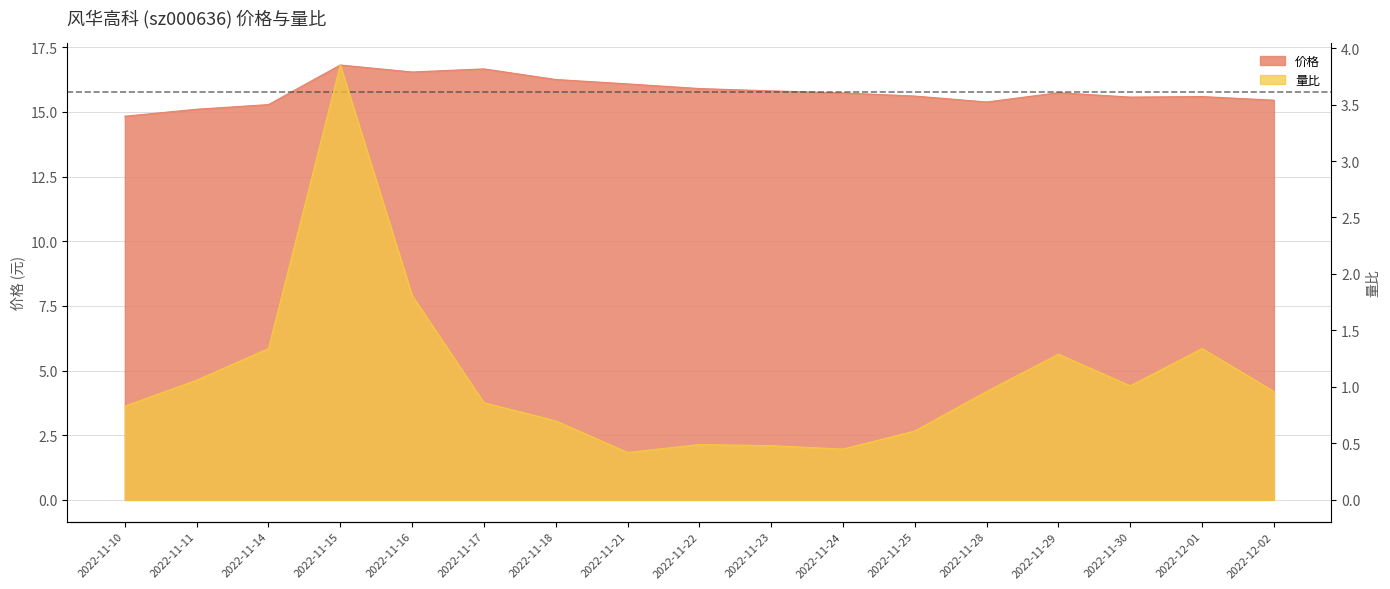

True or false: 价格 and 量比 cross at least once.

False